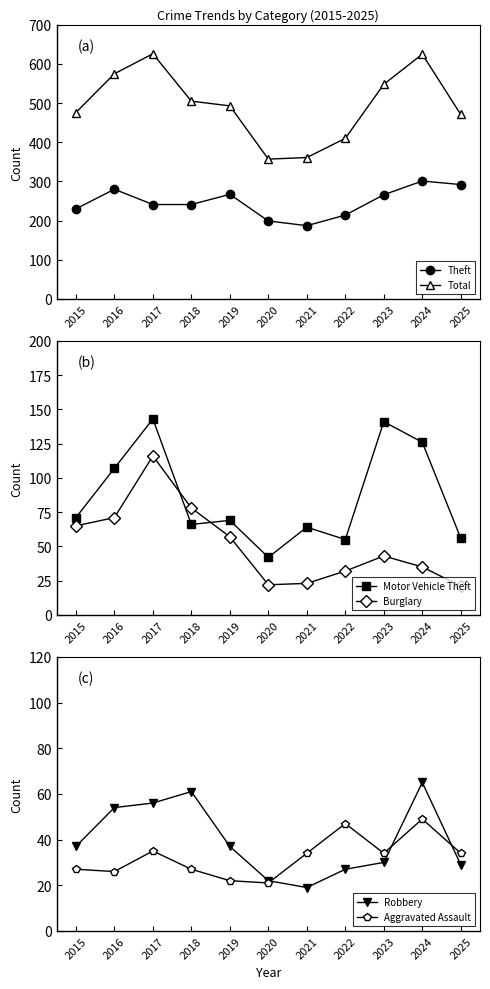

Reading left to right, list all the values displayed in this chart.

Theft: 2015=230	2016=280	2017=241	2018=241	2019=267	2020=199	2021=187	2022=214	2023=266	2024=301	2025=292
Total: 2015=476	2016=575	2017=626	2018=505	2019=493	2020=357	2021=361	2022=410	2023=548	2024=625	2025=471
Motor Vehicle Theft: 2015=71	2016=107	2017=143	2018=66	2019=69	2020=42	2021=64	2022=55	2023=141	2024=126	2025=56
Burglary: 2015=65	2016=71	2017=116	2018=78	2019=57	2020=22	2021=23	2022=32	2023=43	2024=35	2025=21
Robbery: 2015=37	2016=54	2017=56	2018=61	2019=37	2020=22	2021=19	2022=27	2023=30	2024=65	2025=29
Aggravated Assault: 2015=27	2016=26	2017=35	2018=27	2019=22	2020=21	2021=34	2022=47	2023=34	2024=49	2025=34